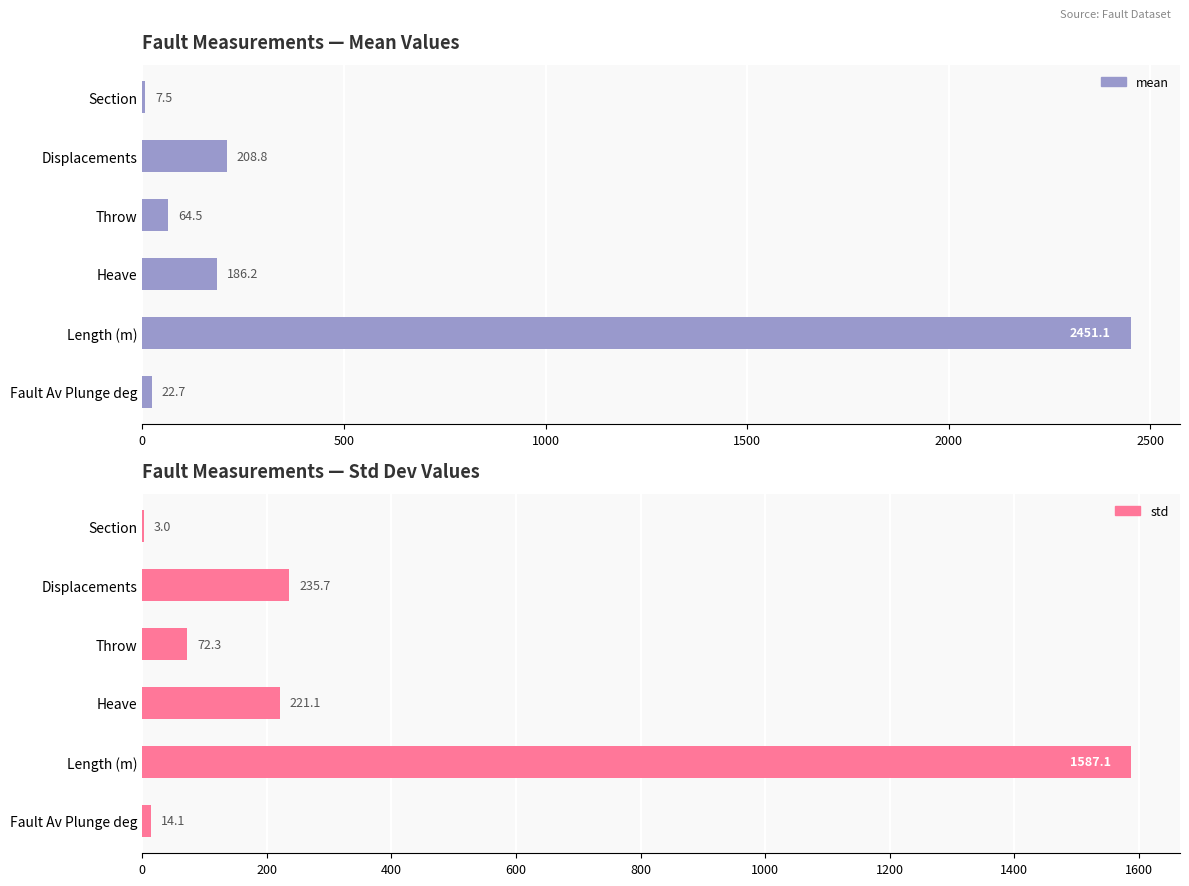

Rank the series by their maximum value, from highest to lowest.

mean, std